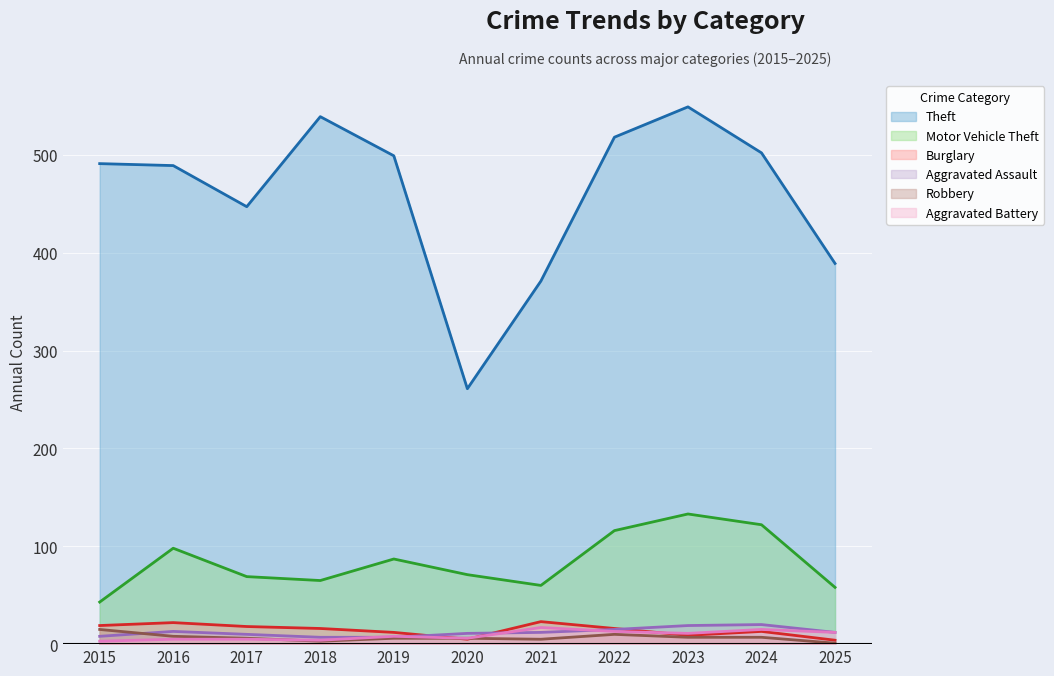

What are all the series names shown in the legend?

Theft, Motor Vehicle Theft, Burglary, Aggravated Assault, Robbery, Aggravated Battery